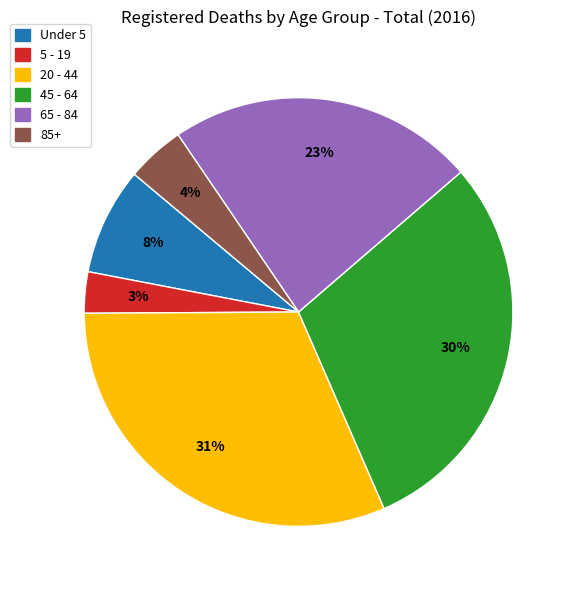

To the nearest percent, what is the average slice percentage?

17%